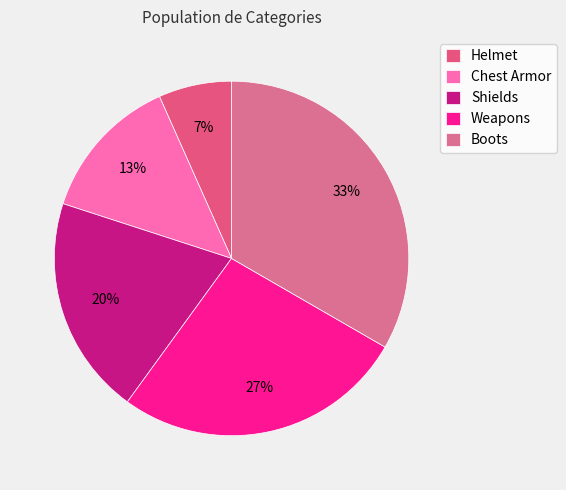

Does any single category account for the majority?

No